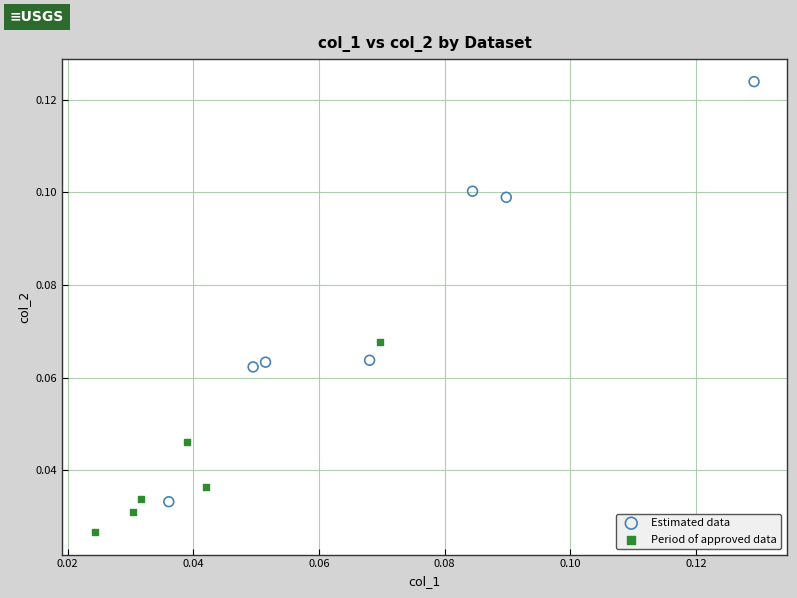

What are all the series names shown in the legend?

Estimated data, Period of approved data